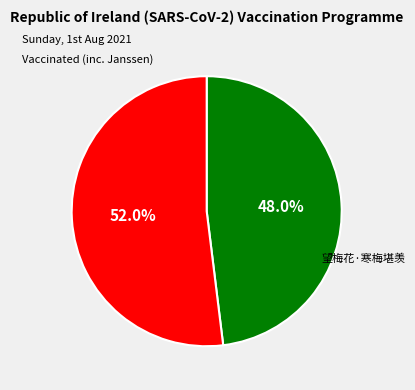

Is there any slice that represents more than half of the pie?

Yes